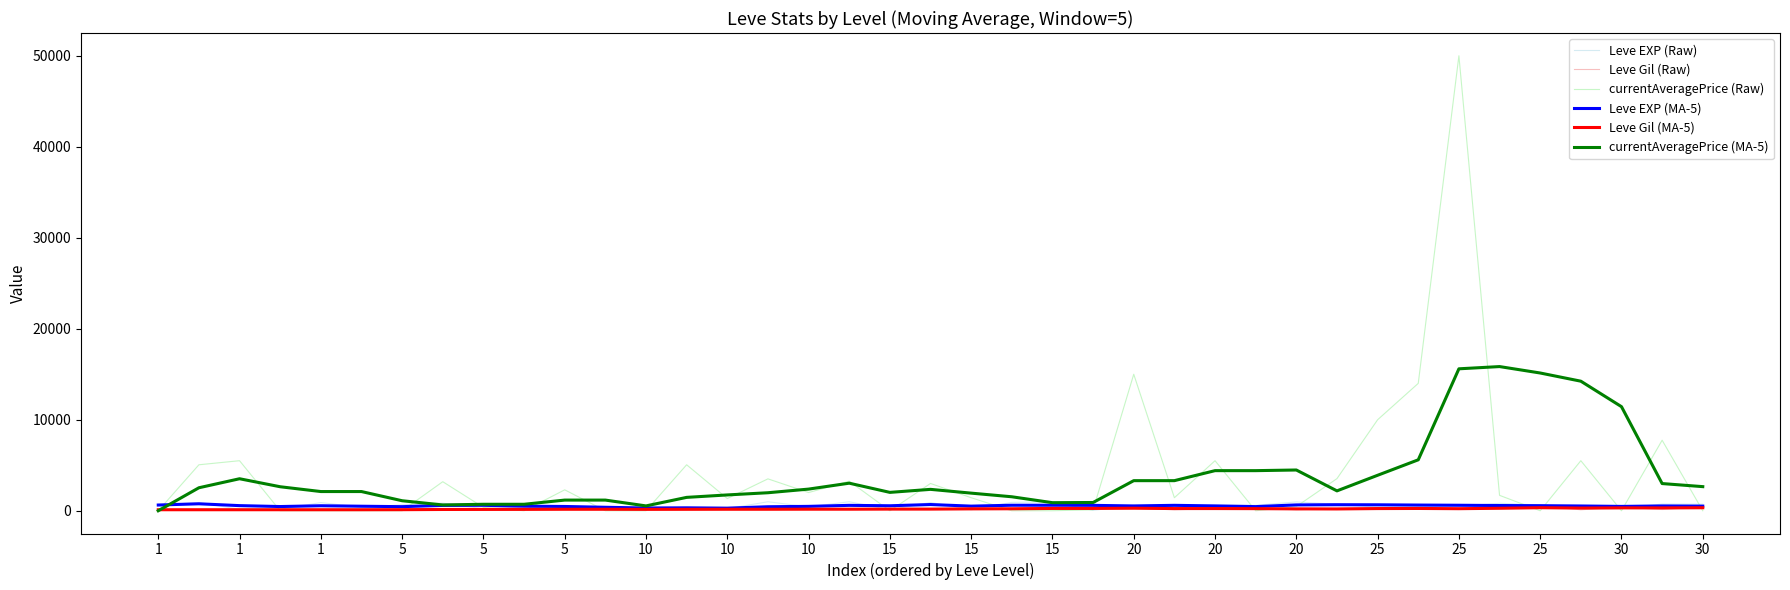

What is the greatest value displayed?

50000.0